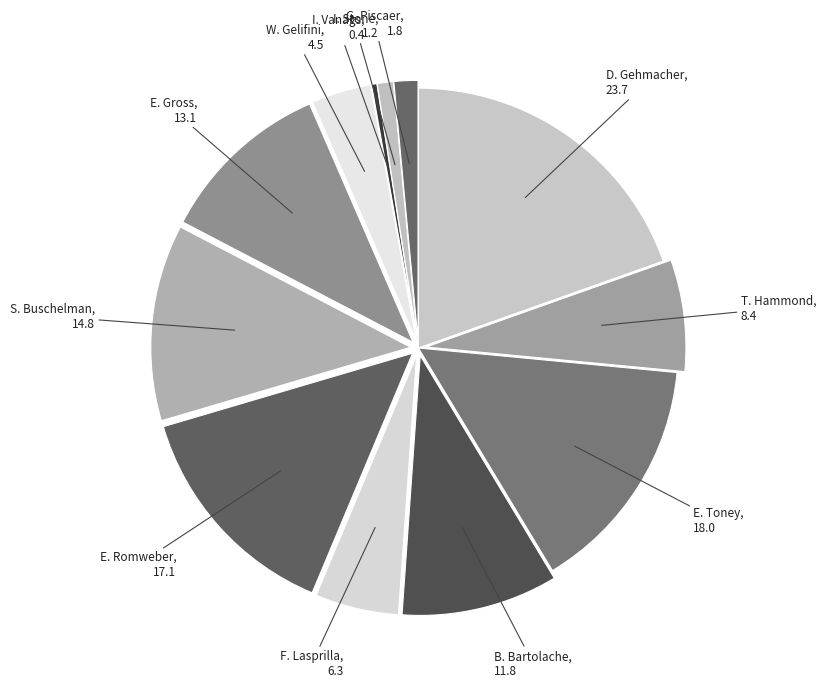

Is there a majority slice in this chart?

No